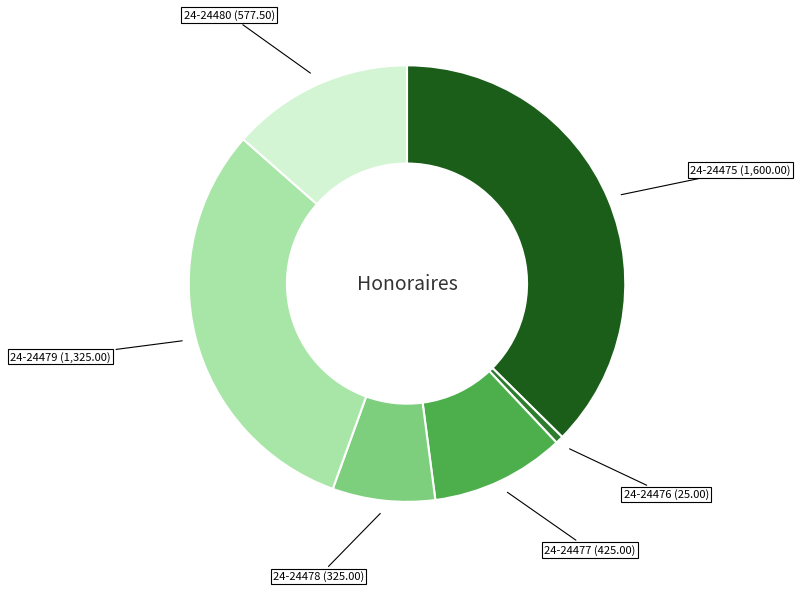

Does any single category account for the majority?

No